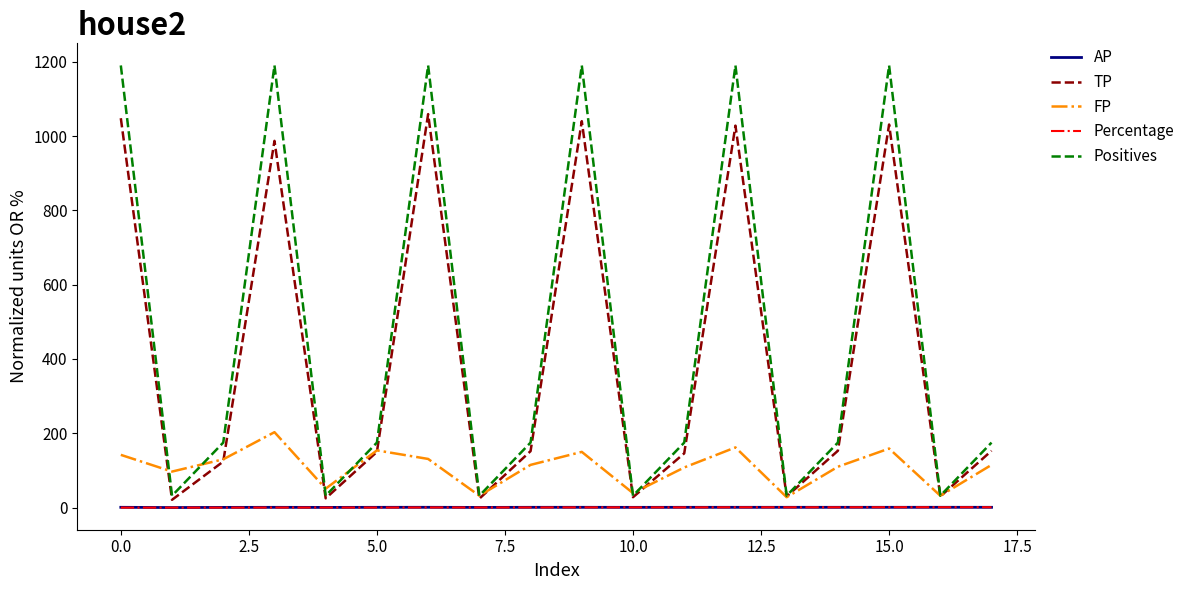

What is the maximum value shown in the chart?

1190.0